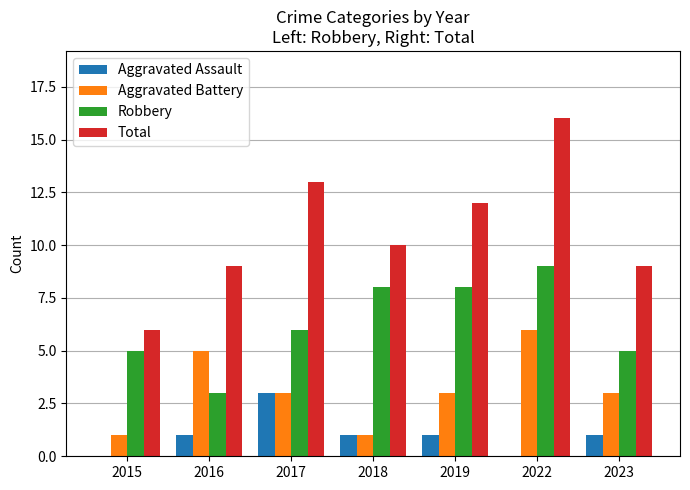

Are the bars horizontal?

No